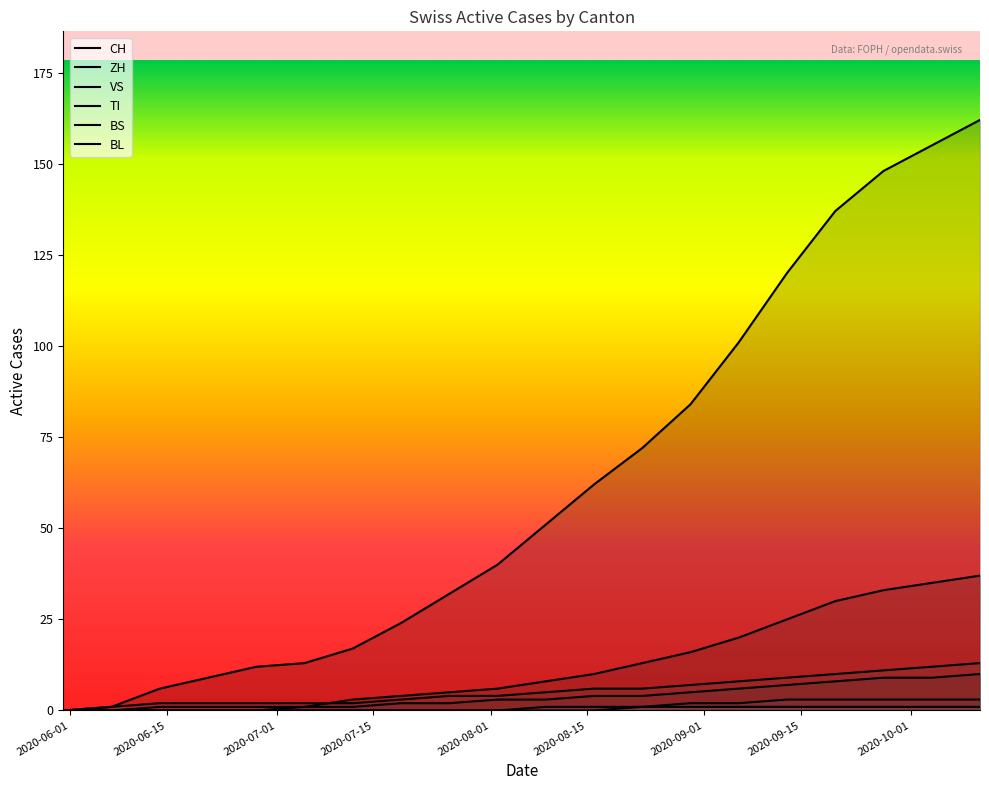

What is the label of the 16th point from the left?

2020-09-13